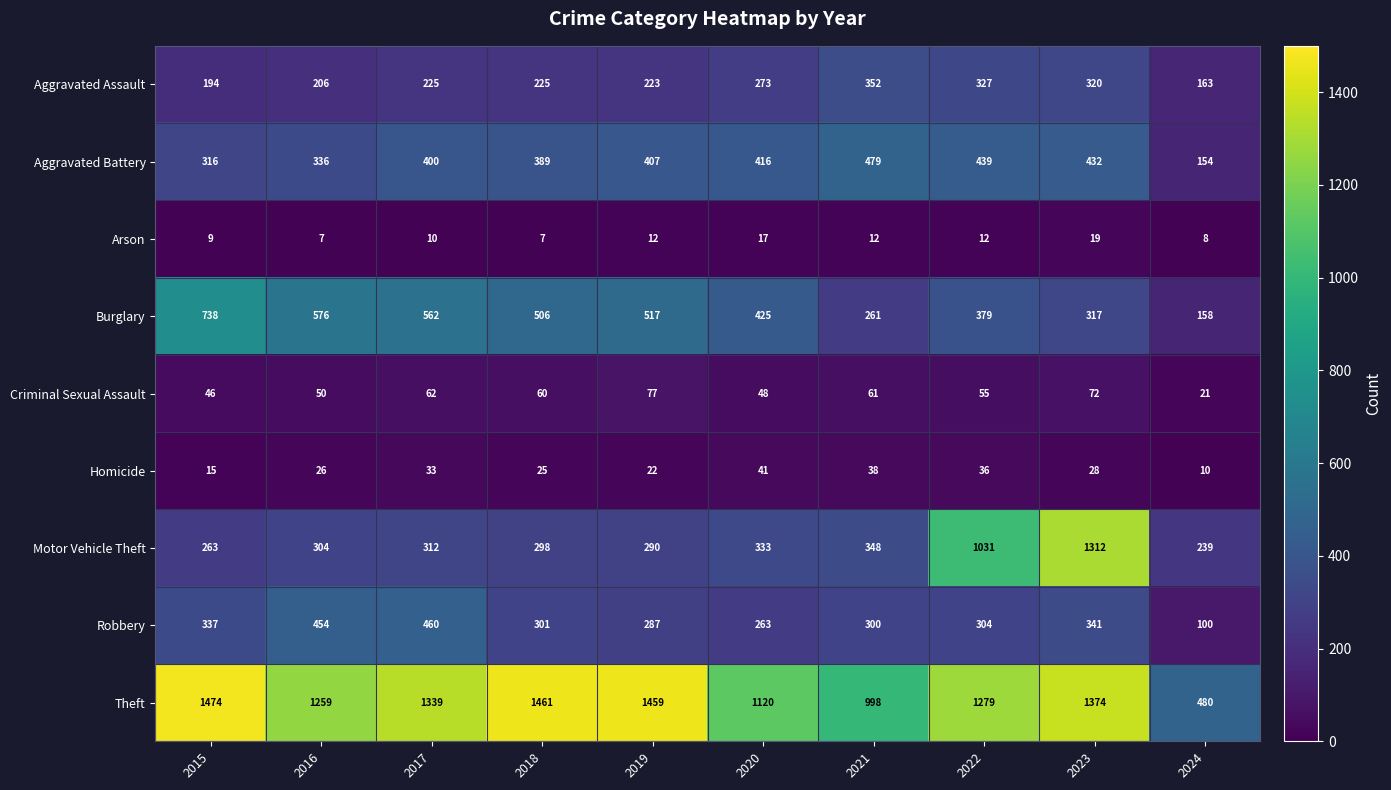

At which category is the sum across all series the highest?

2023